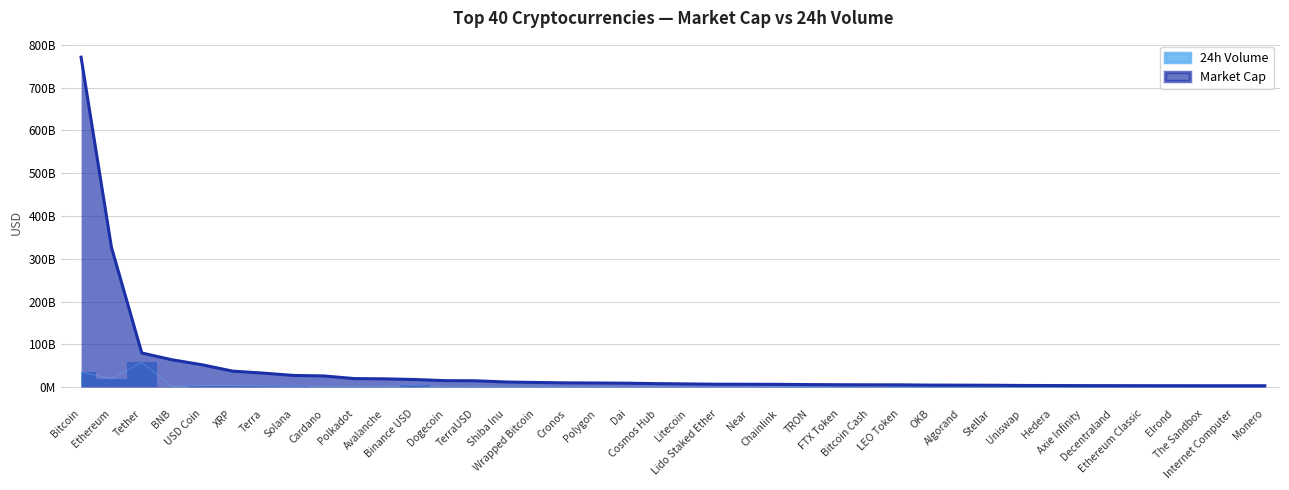

True or false: mkt_cap has a value of 2053943001 at Ethereum Classic.

False